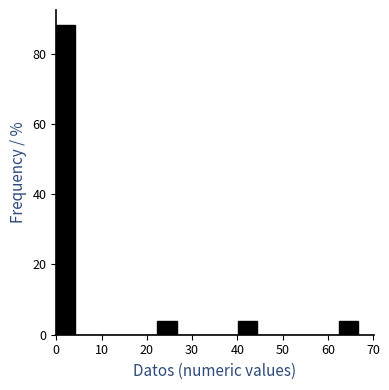

Which range on the x-axis has the tallest bar?

0 to 4